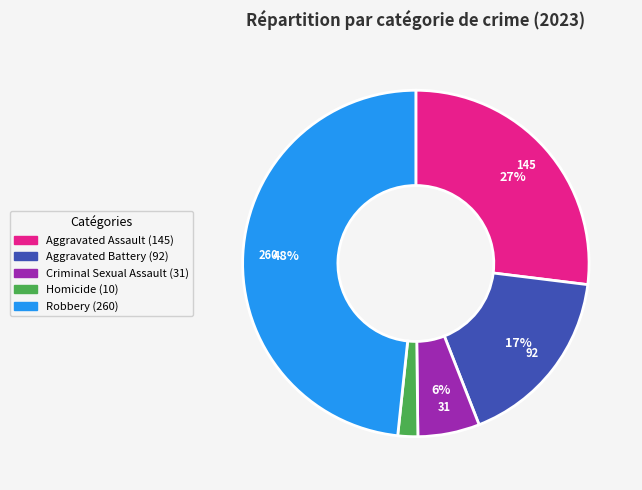

Is it true that Aggravated Assault is 19% of the pie?

False